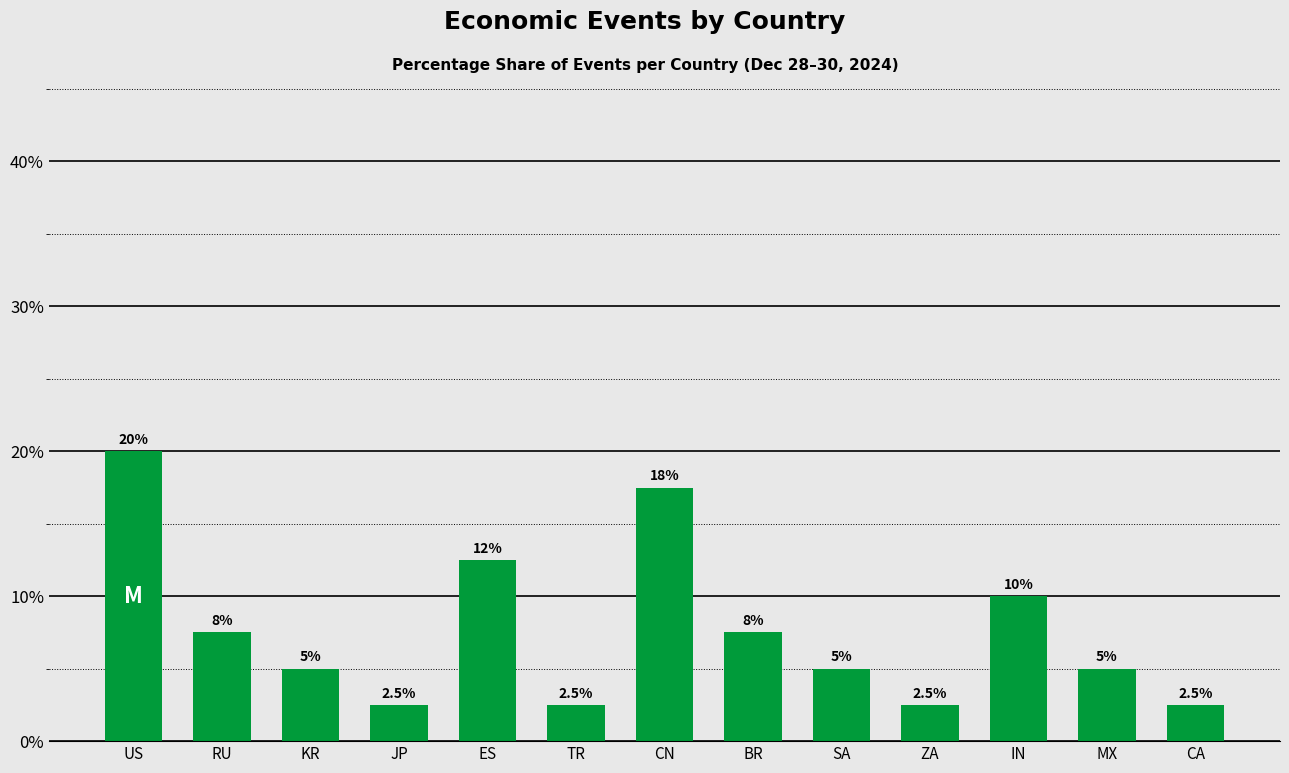

Approximately how many times larger is the value at ES compared to ZA?

5.0